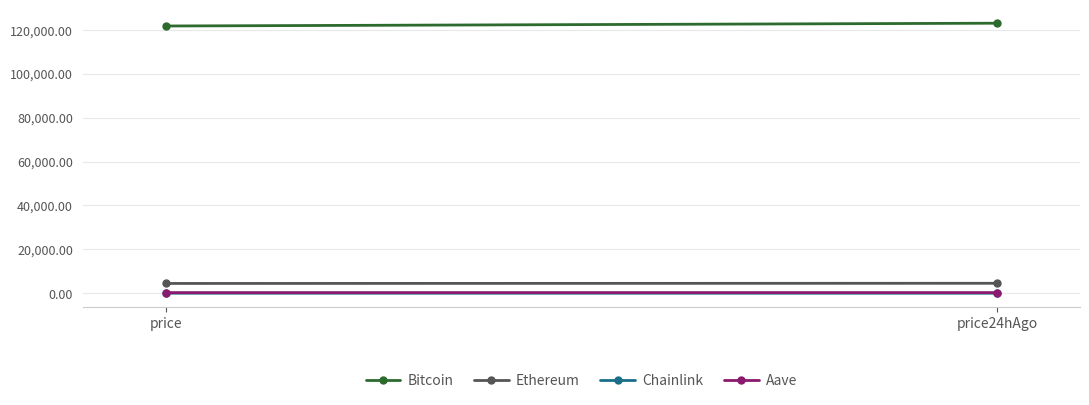

The Bitcoin series shows 25564.5 at price24hAgo. True or false?

False